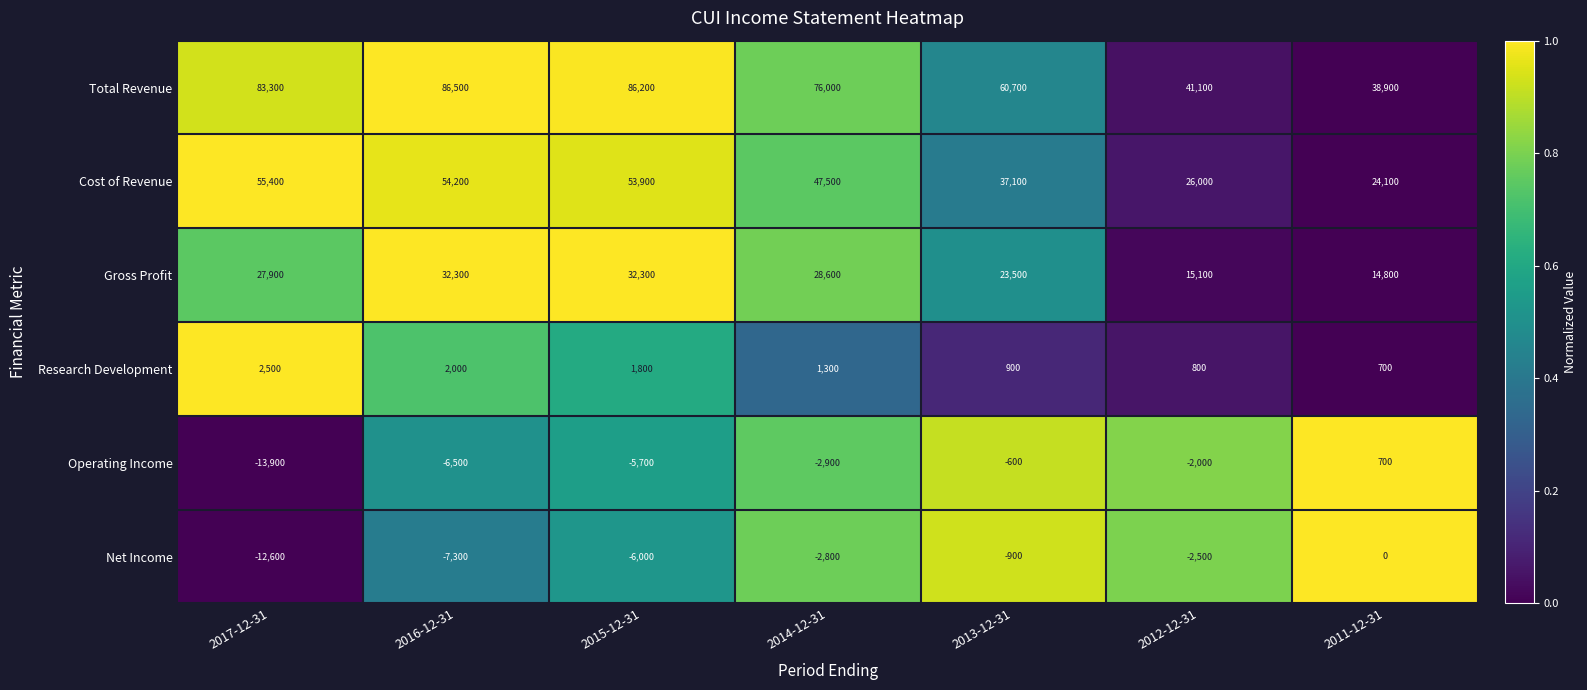

What is the greatest value displayed?

86500